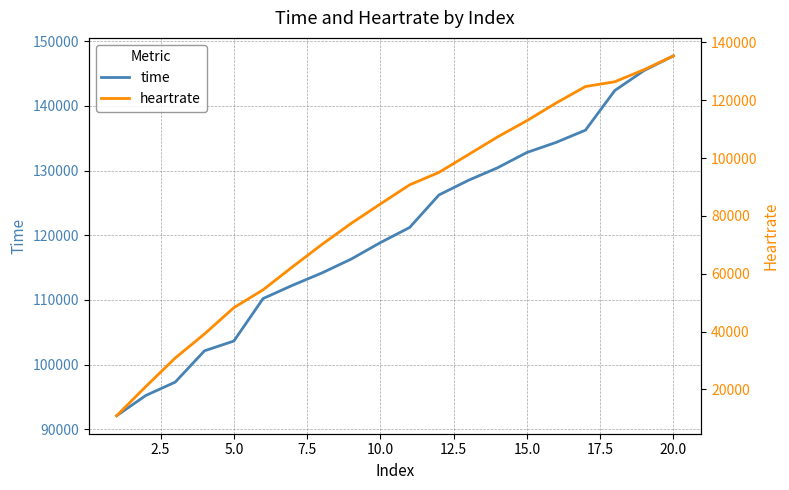

What is the maximum value for heartrate?

135369.3